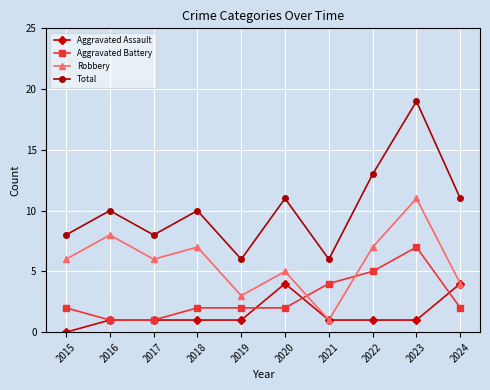

What is the value of the Aggravated Battery point at the 5th from the left?

2